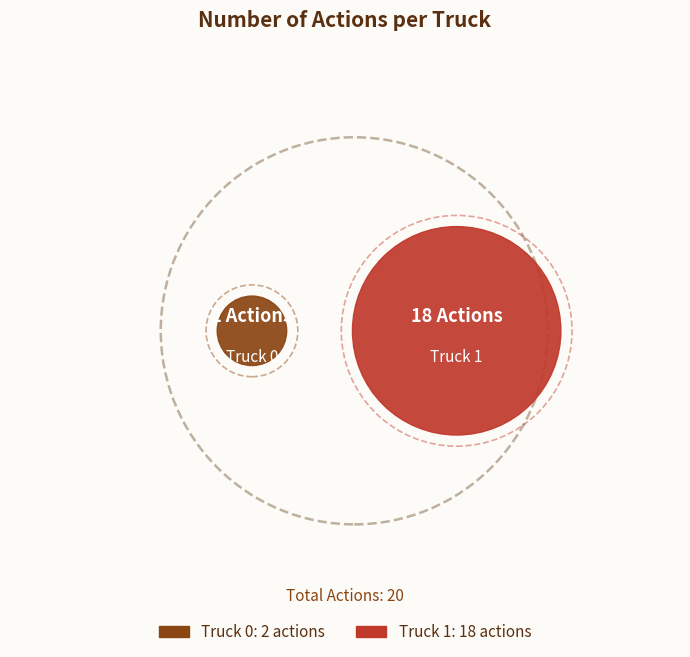

To the nearest percent, what is the difference between the Truck 0 and Truck 1 slice percentages?

80%